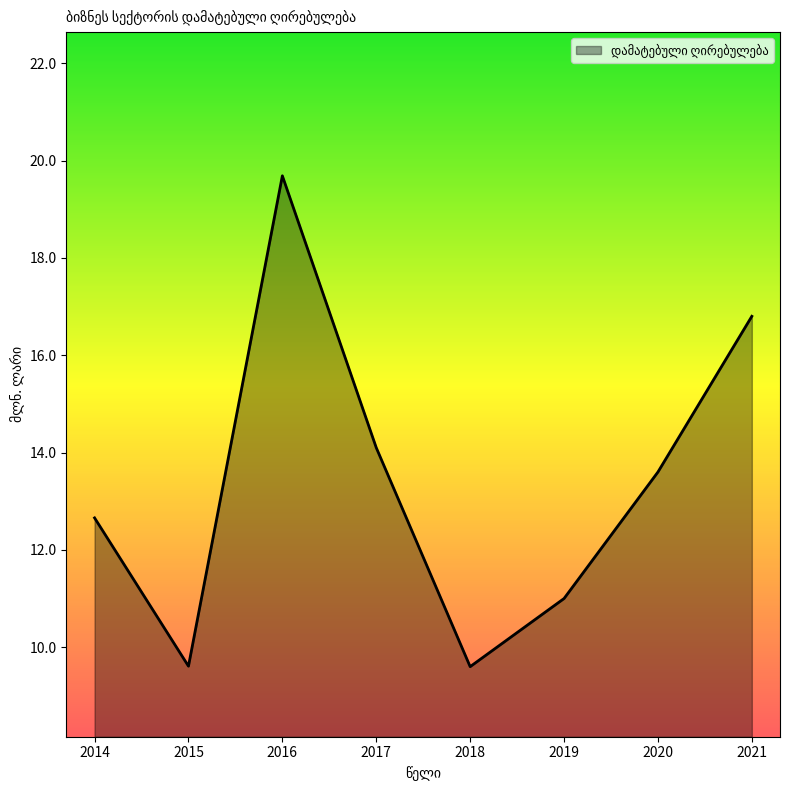

Between 2015 and 2017, which is larger?

2017